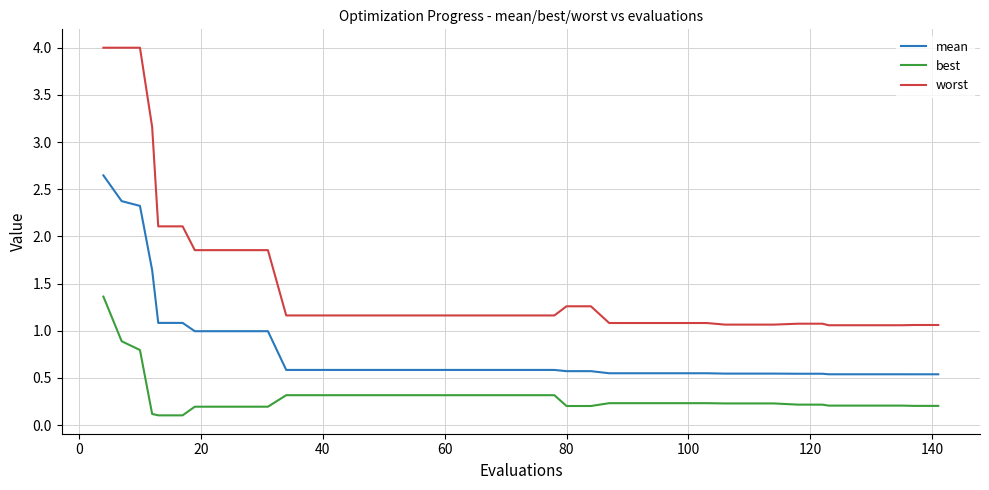

Rank the series by their maximum value, from lowest to highest.

best, mean, worst